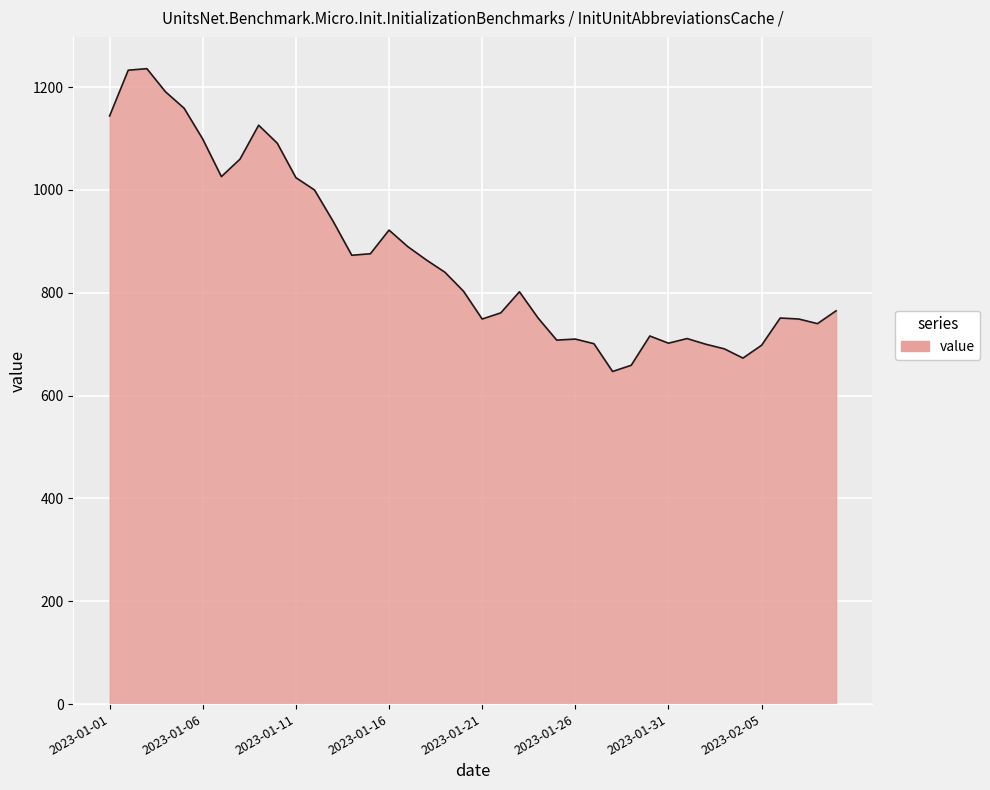

What is the difference between the maximum and minimum values?

589